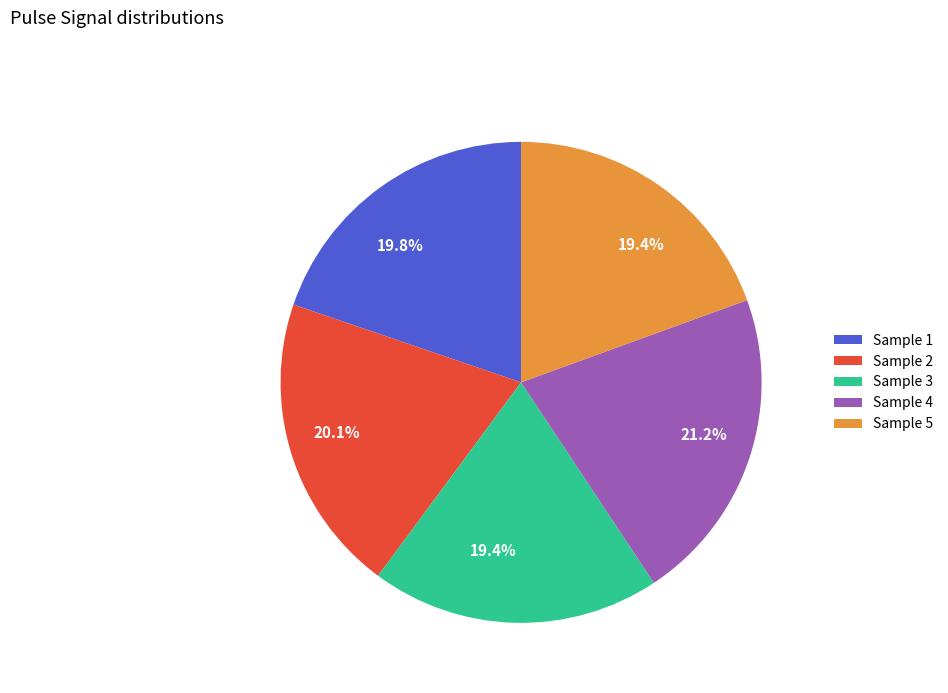

Is there any slice that represents more than half of the pie?

No